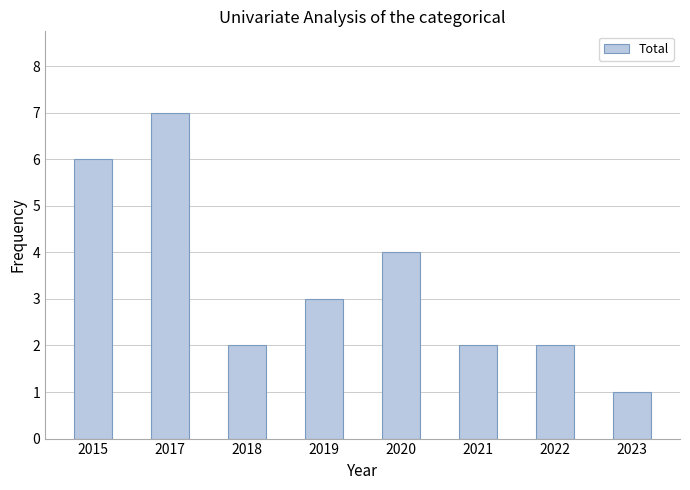

How many bars are there in total?

8